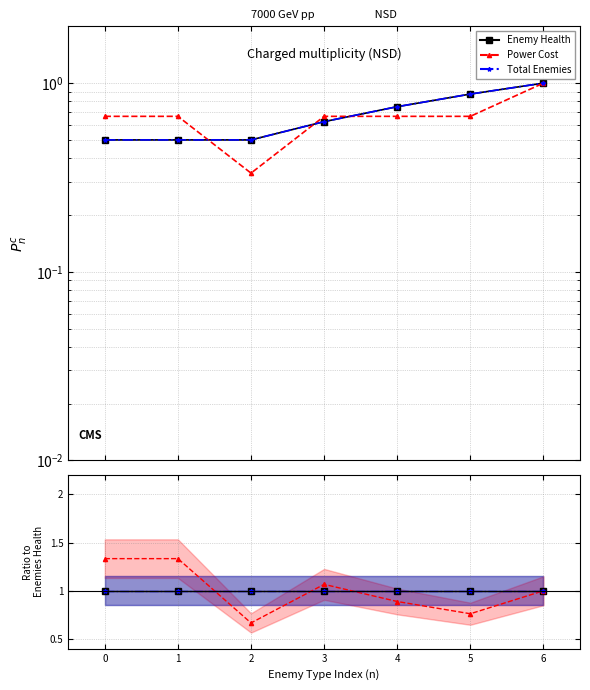

Is it true that Total Enemies equals 0.2 at 0?

False